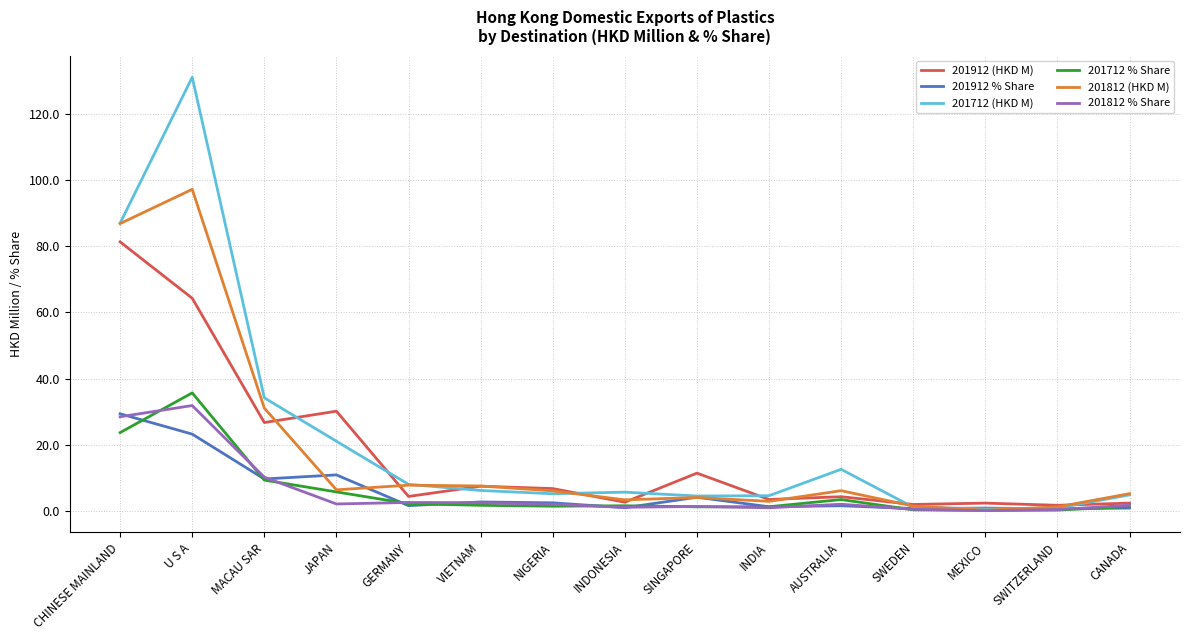

What is the greatest value displayed?

131.1